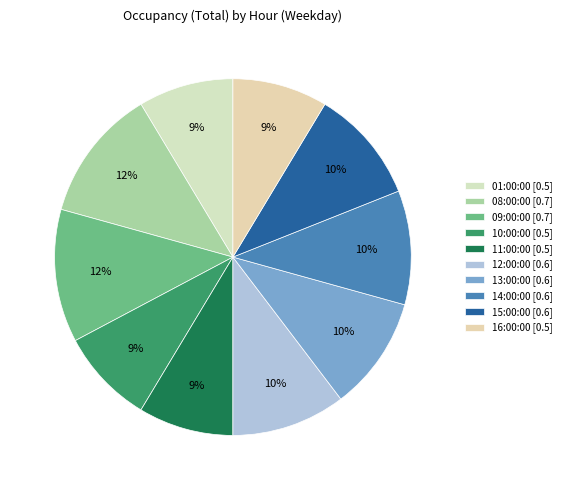

What percentage is NOT represented by 10:00:00?

91.4%